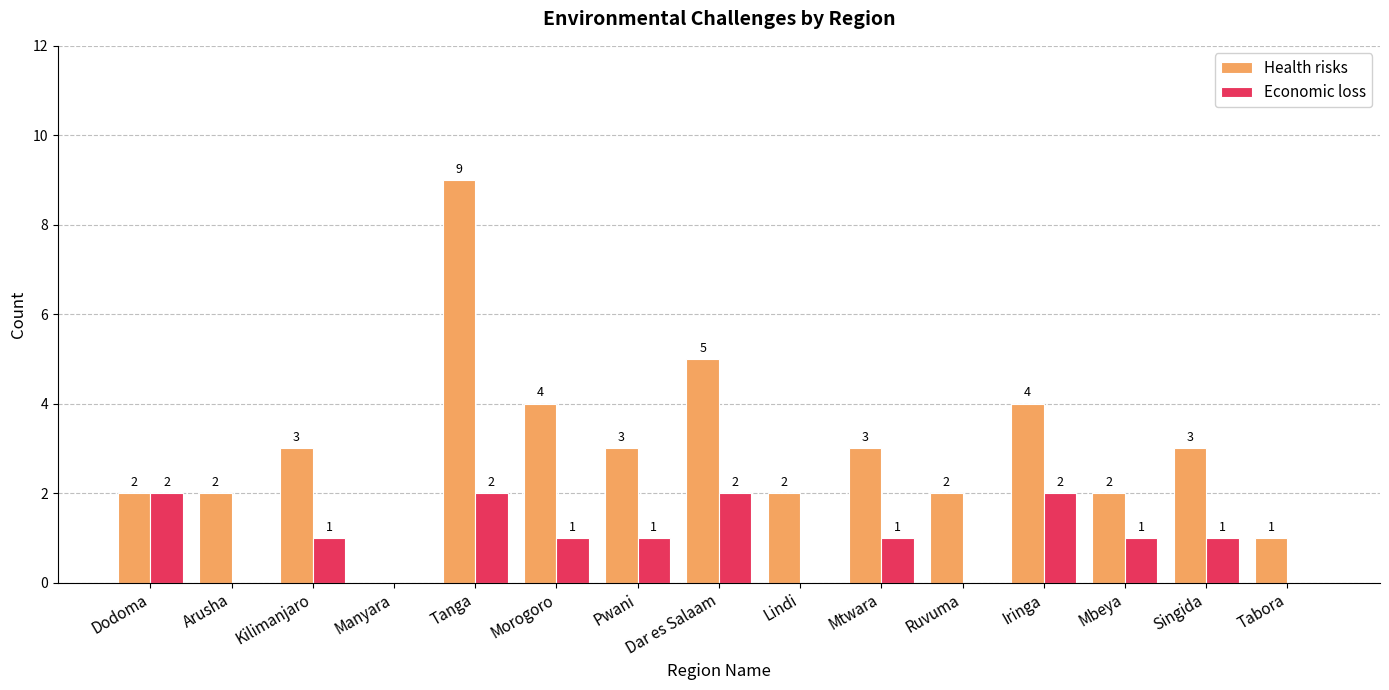

At which category does the chart reach its peak across all series?

Tanga